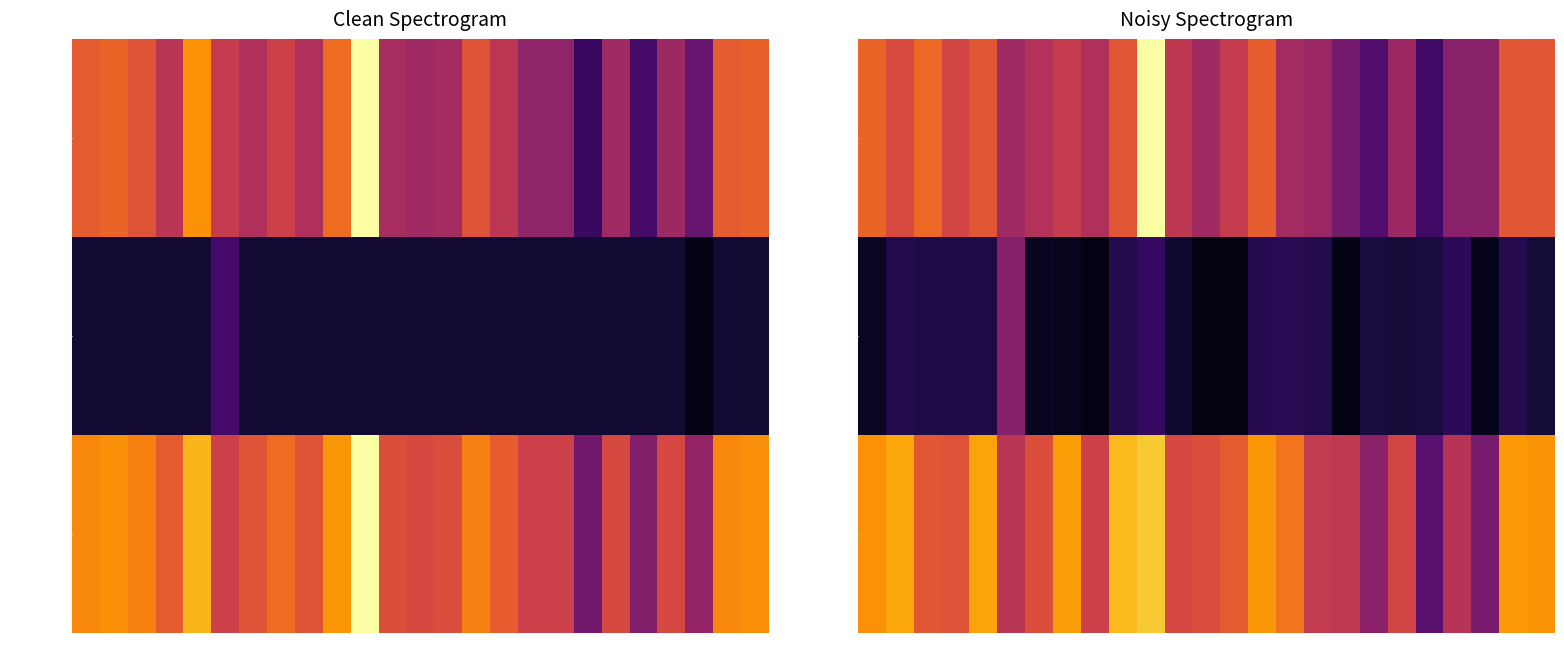

The value of kappa at 3 is 0.0. True or false?

False